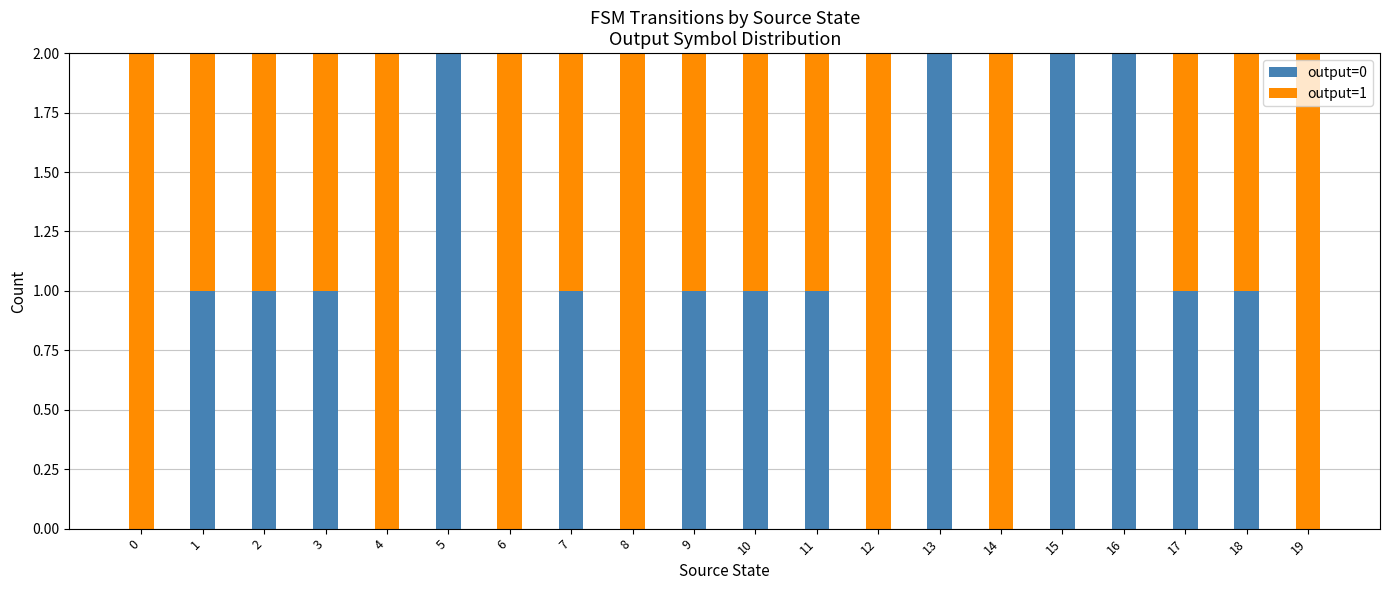

The value of output=0 at 1 is 1. True or false?

True